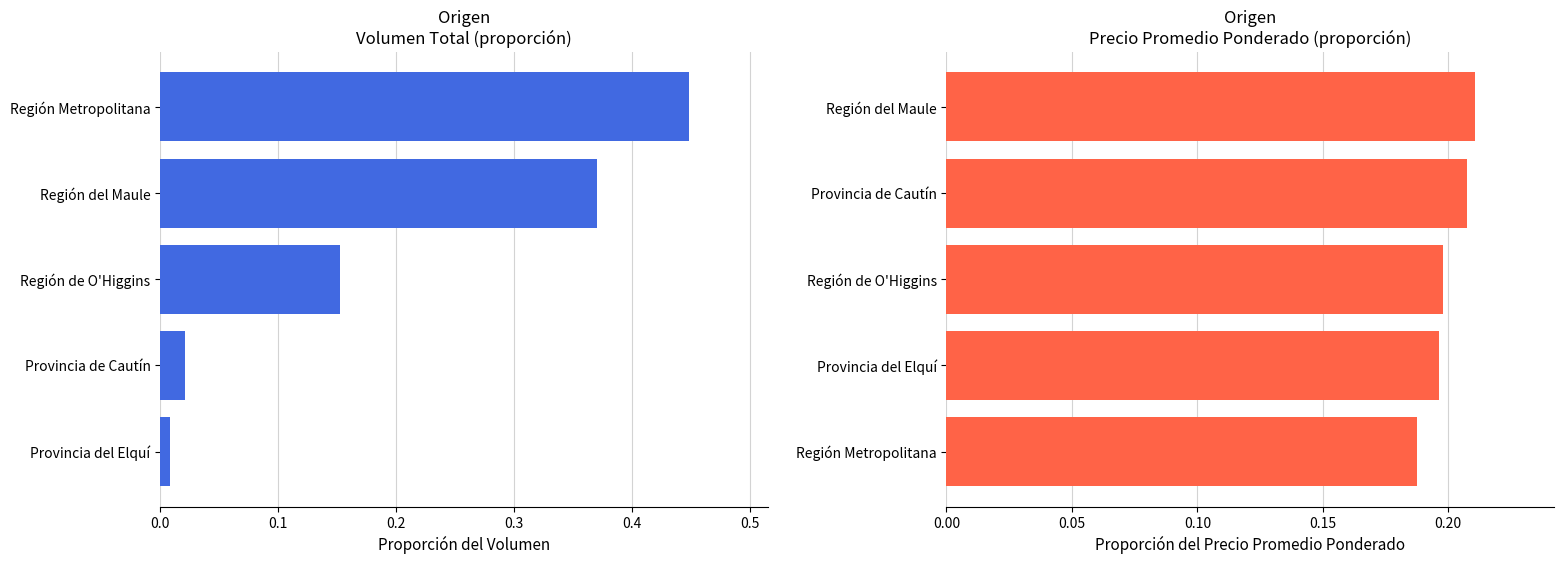

What is the value of the Precio promedio ponderado bar at the 2nd from the left?

0.2